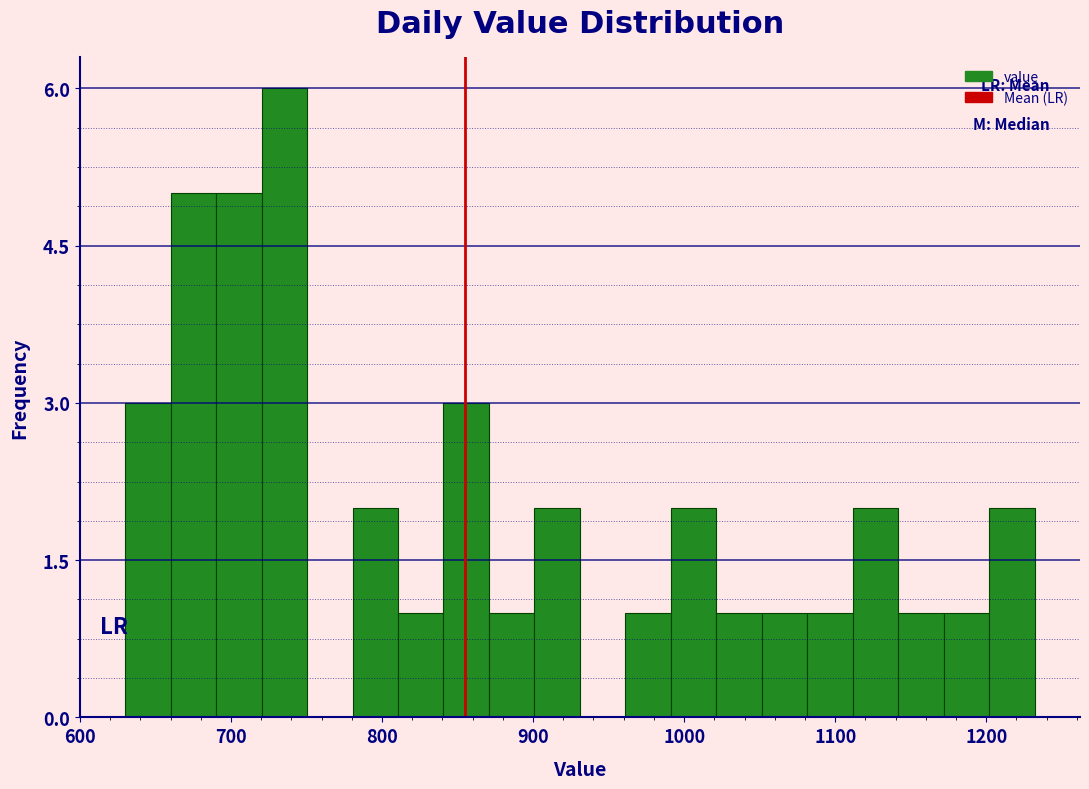

Read against the x-axis, roughly where is the centre of the tallest bar?

740